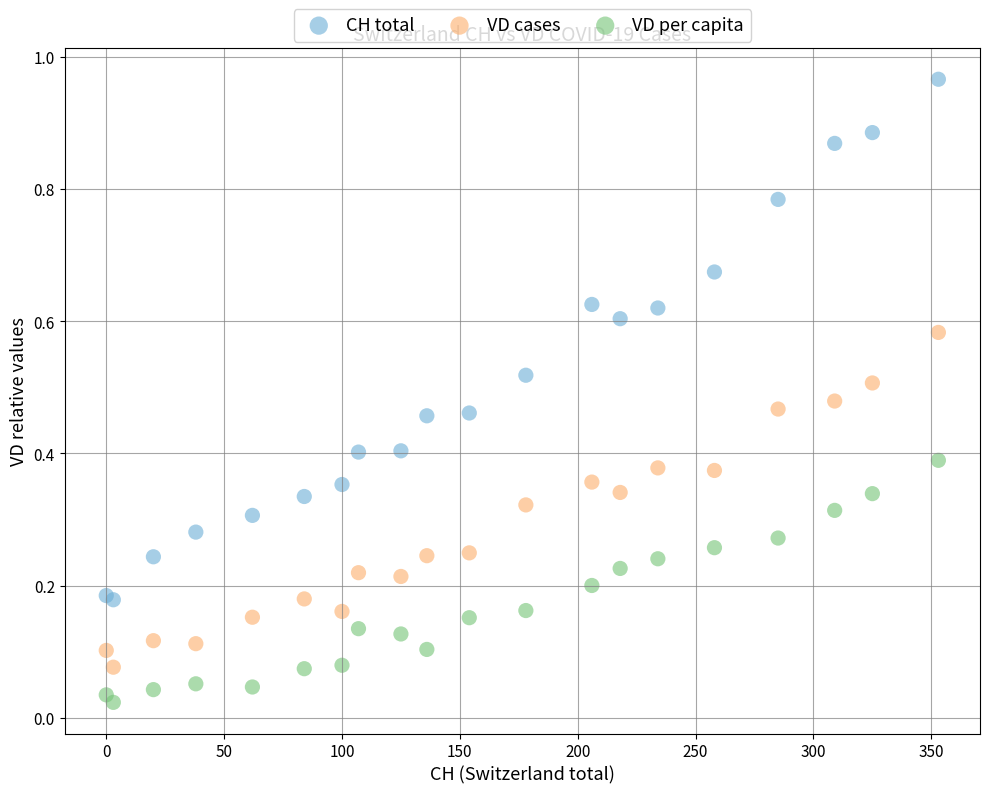

Which series has the widest spread of Y values?

CH total